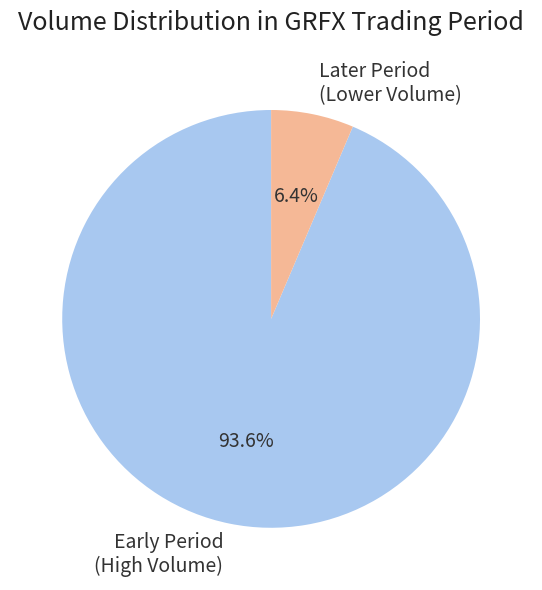

Between Later Period (Lower Volume) and Early Period (High Volume), which is larger?

Early Period (High Volume)